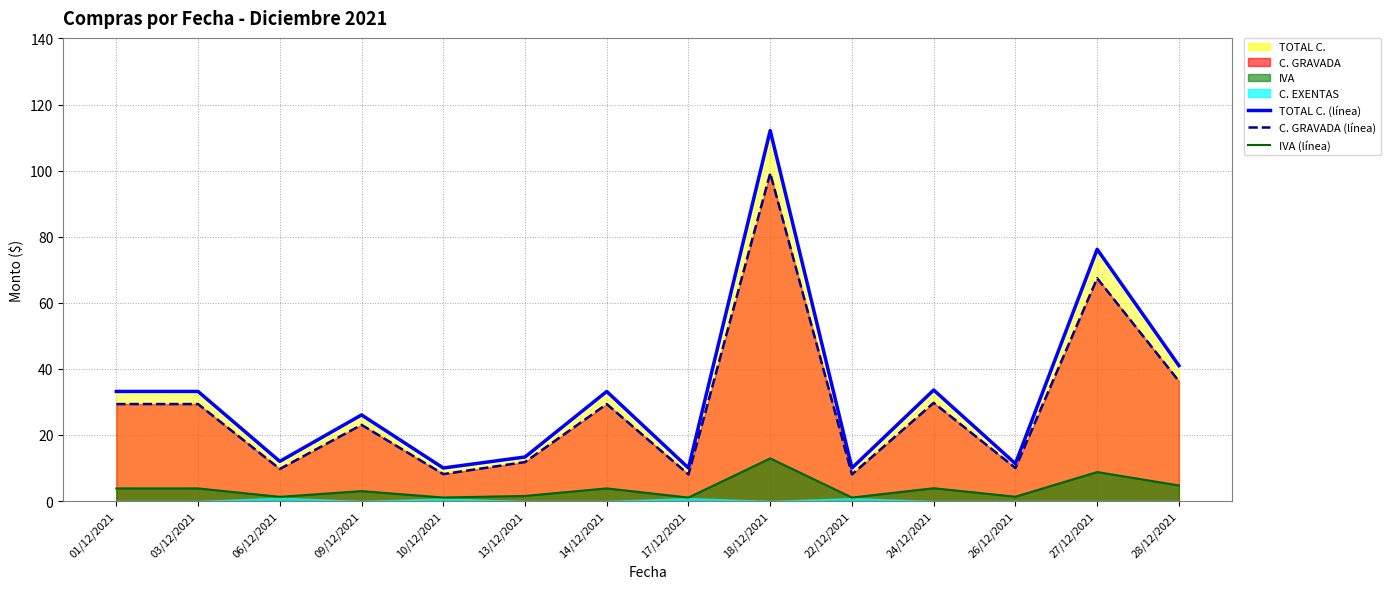

Does the chart display data point markers on the line(s)?

No